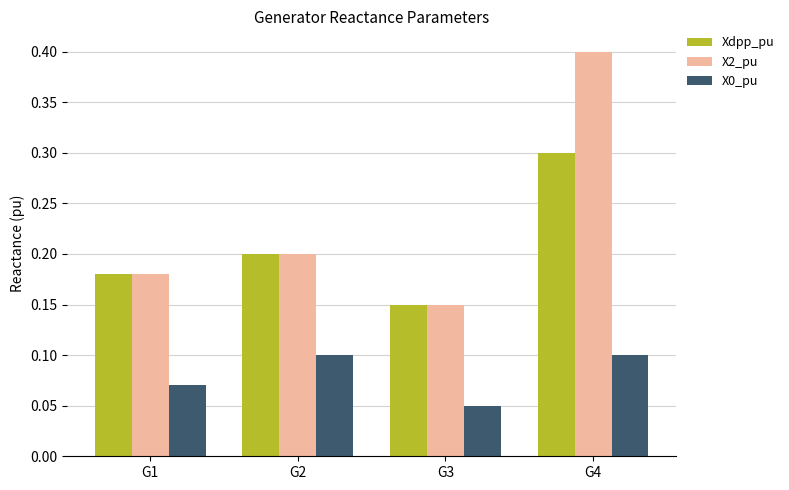

Which series has the largest range (max minus min)?

X2_pu